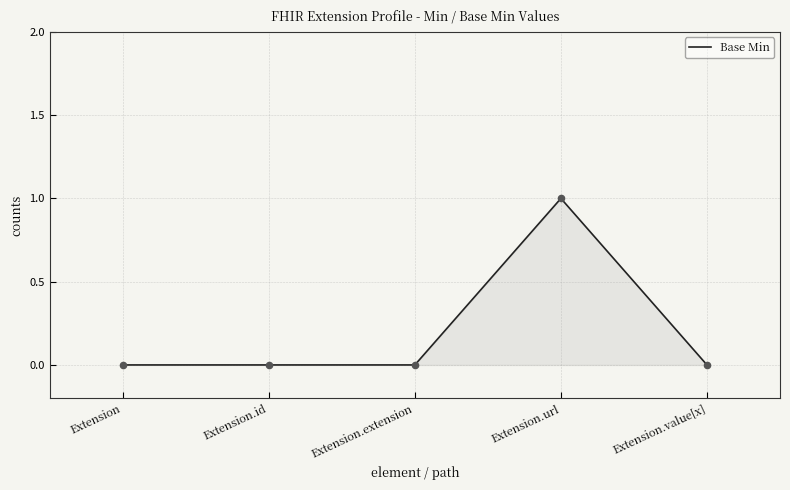

What position from the left is Extension.id?

2